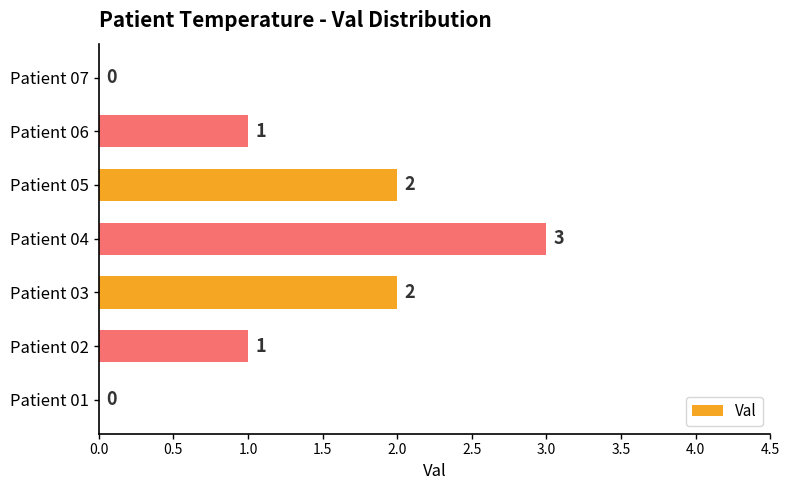

Which has a higher value, Patient 05 or Patient 02?

Patient 05